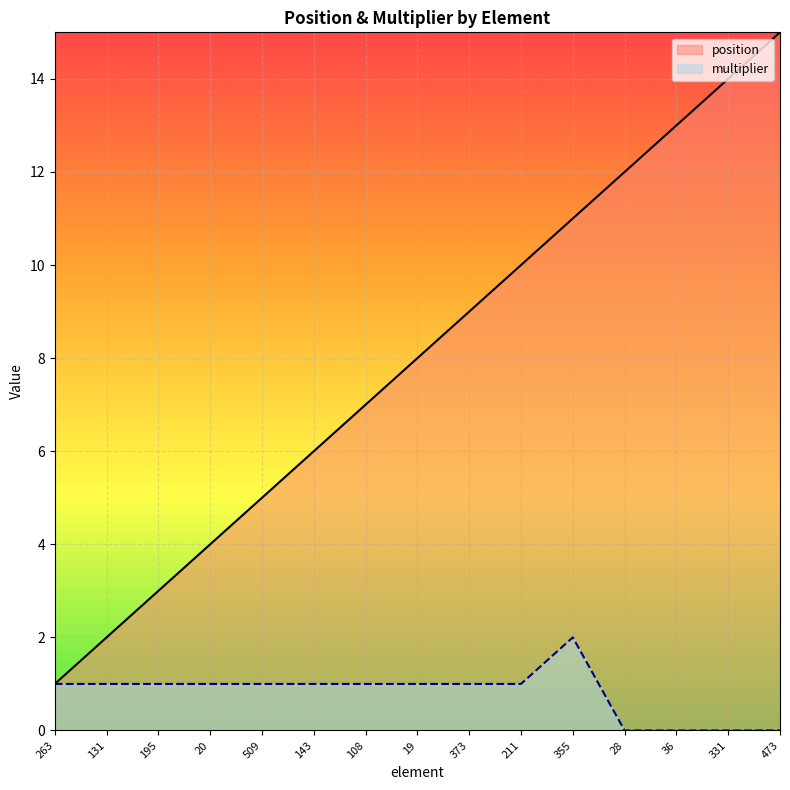

Is it true that position equals 6 at 143?

True